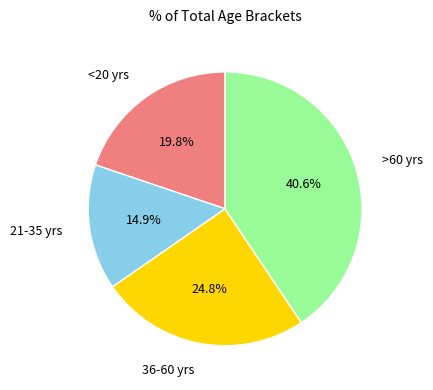

Does >60 yrs account for over 50% of the chart?

No